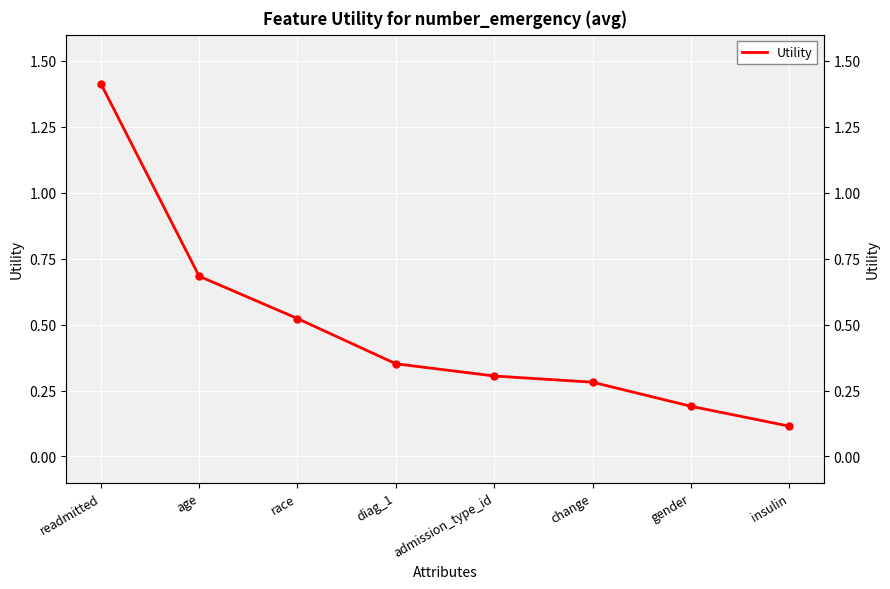

Reading left to right, what are all the values shown in this chart?

1.4	0.7	0.5	0.4	0.3	0.3	0.2	0.1